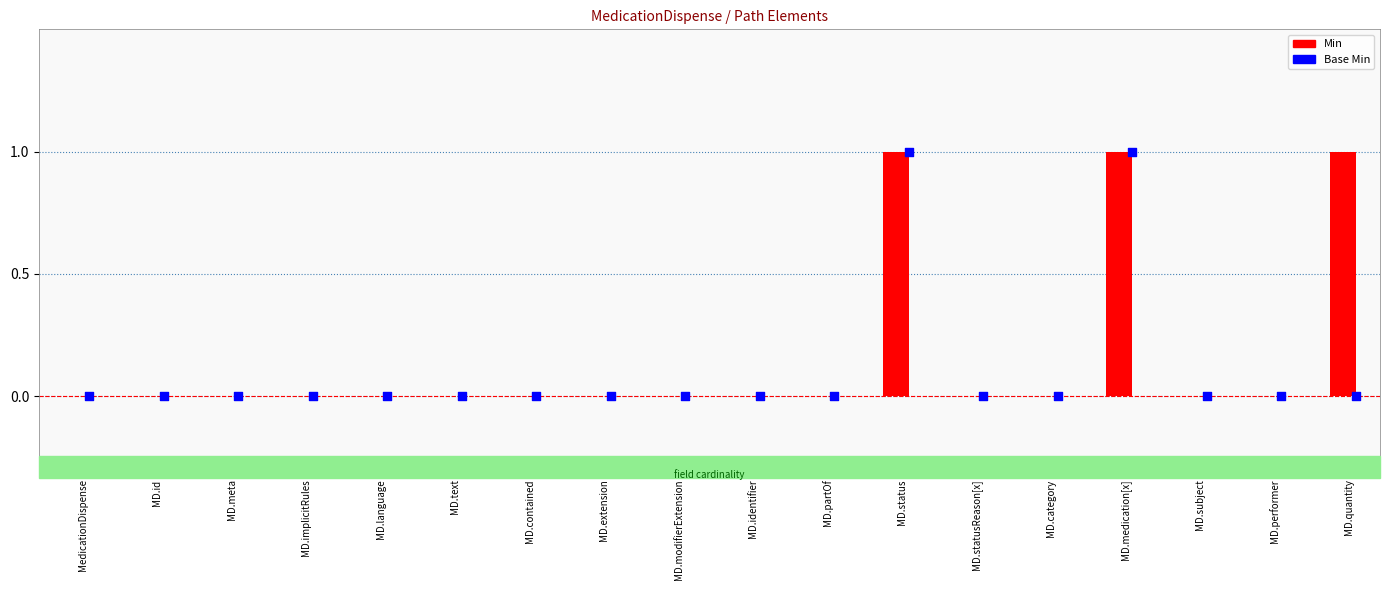

Which series has the largest total across all categories?

Min